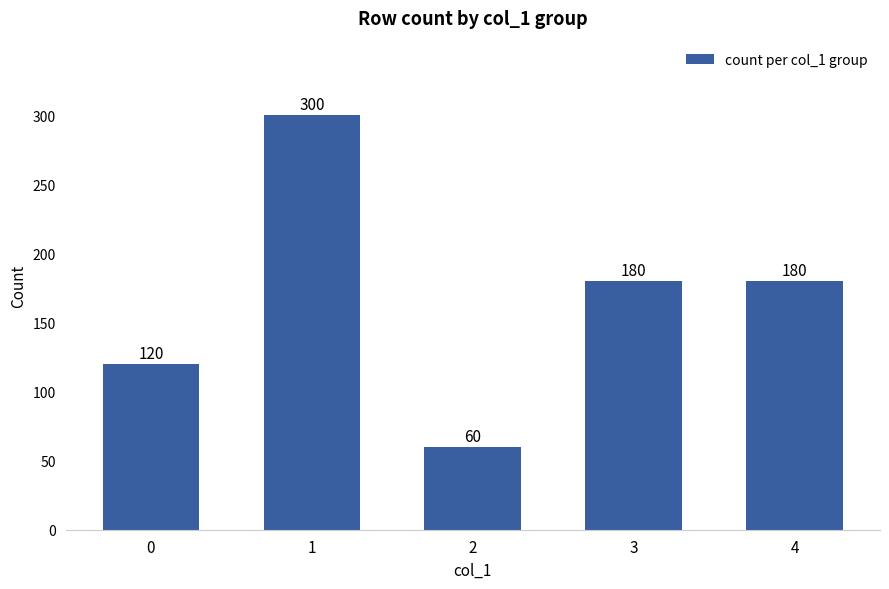

The chart shows a value of 254 at 4. True or false?

False